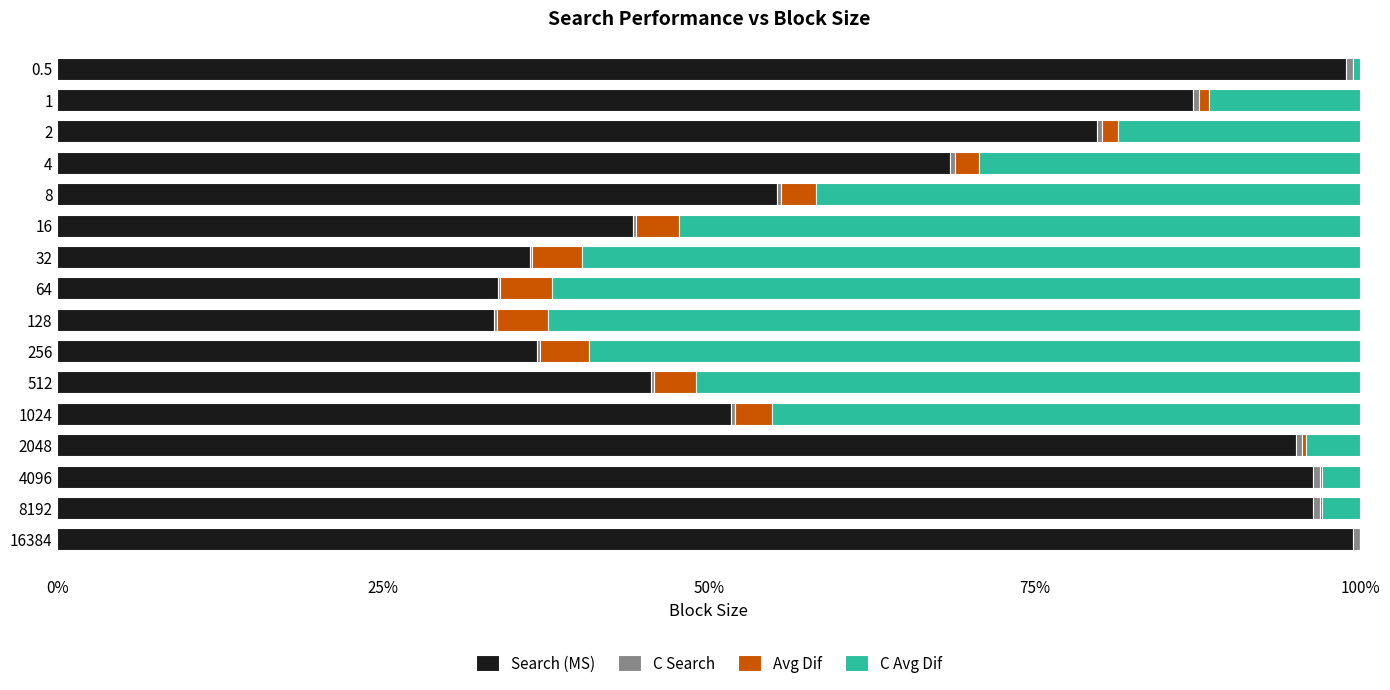

The Search (MS) series shows 48.9 at 64. True or false?

False